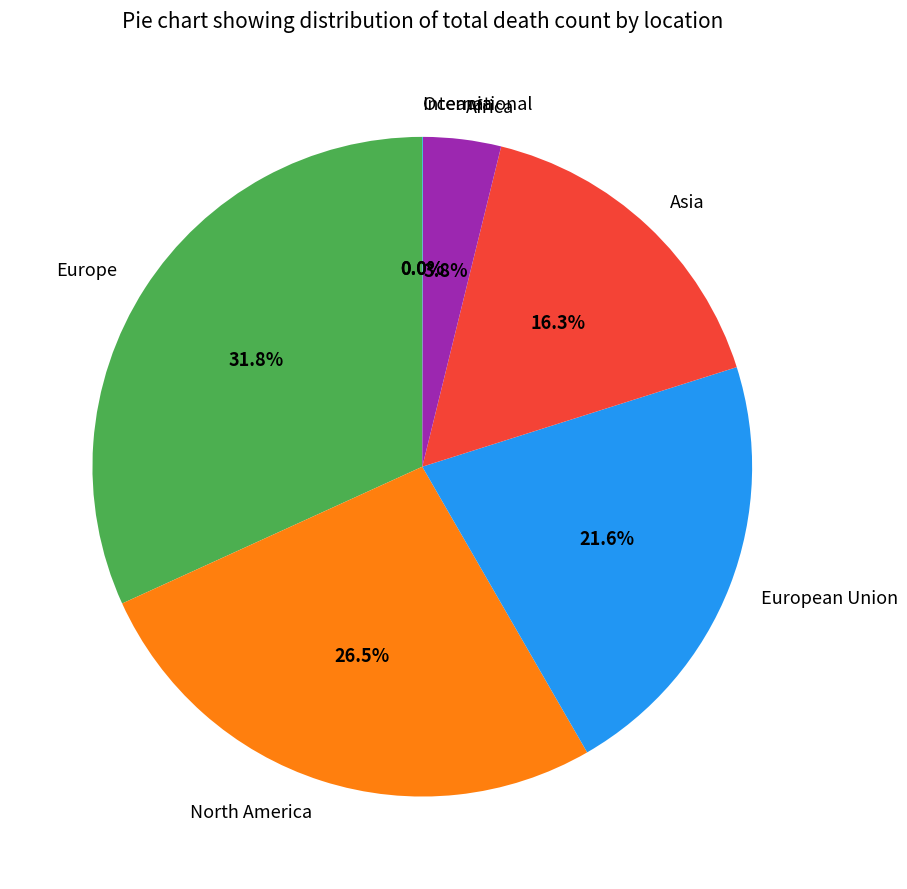

To the nearest percent, what percentage of the pie is European Union?

22%